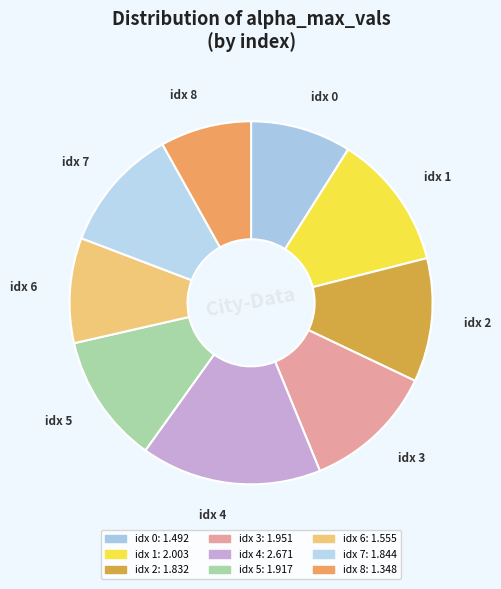

Which slice is the largest?

4